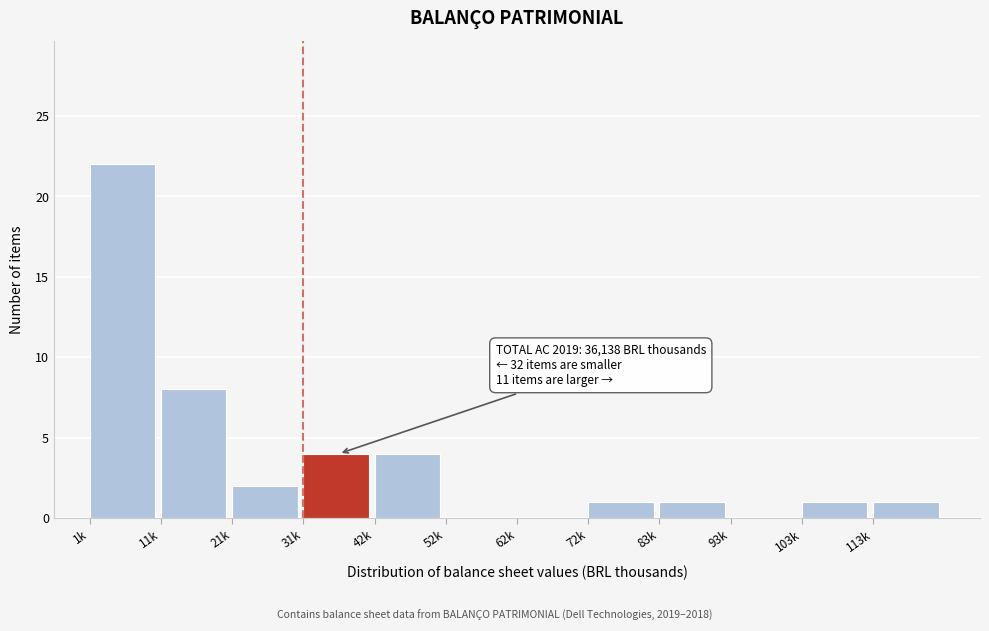

Reading right to left, what are all the values shown in this chart?

113k=1	103k=1	93k=0	83k=1	72k=1	62k=0	52k=0	42k=4	31k=4	21k=2	11k=8	1k=22